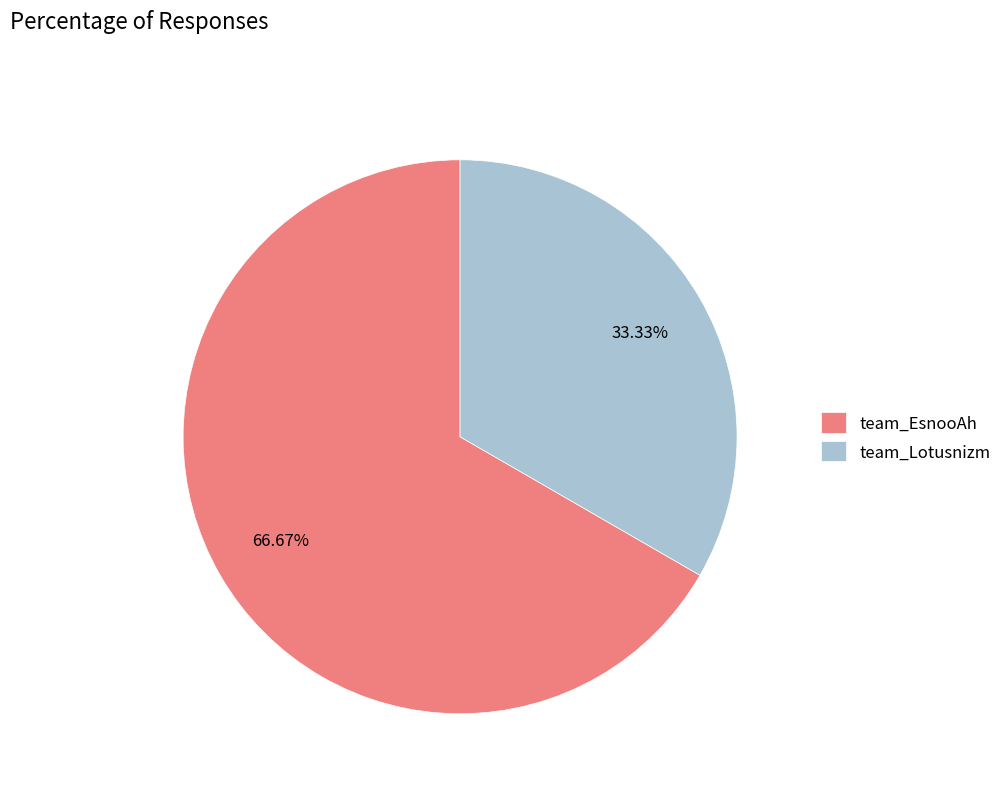

How many slices are in this pie chart?

2